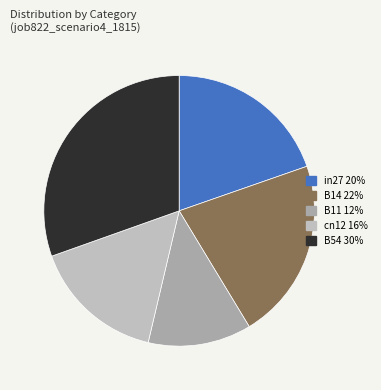

Count the number of slices in the pie.

5